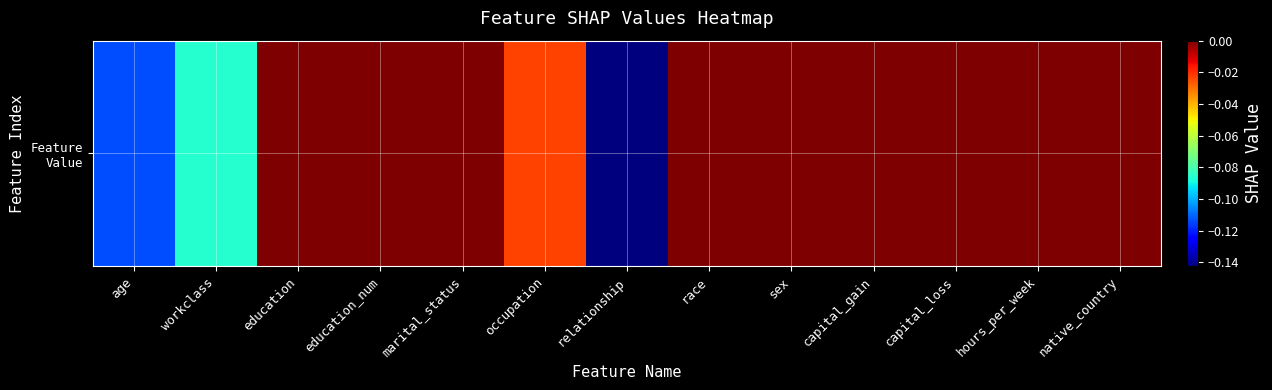

Reading left to right, list all the values displayed in this chart.

age=-0.1	workclass=-0.1	education=0.0	education_num=0.0	marital_status=0.0	occupation=-0.0	relationship=-0.1	race=0.0	sex=0.0	capital_gain=0.0	capital_loss=0.0	hours_per_week=0.0	native_country=0.0